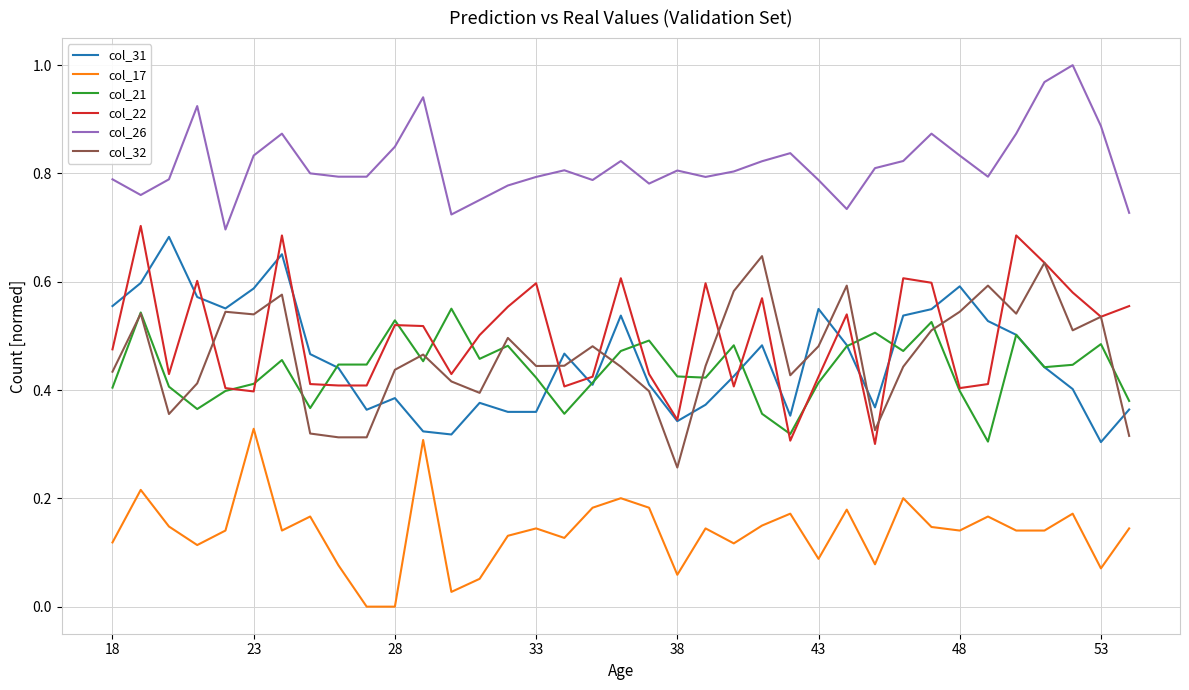

How many lines are shown in the chart?

6